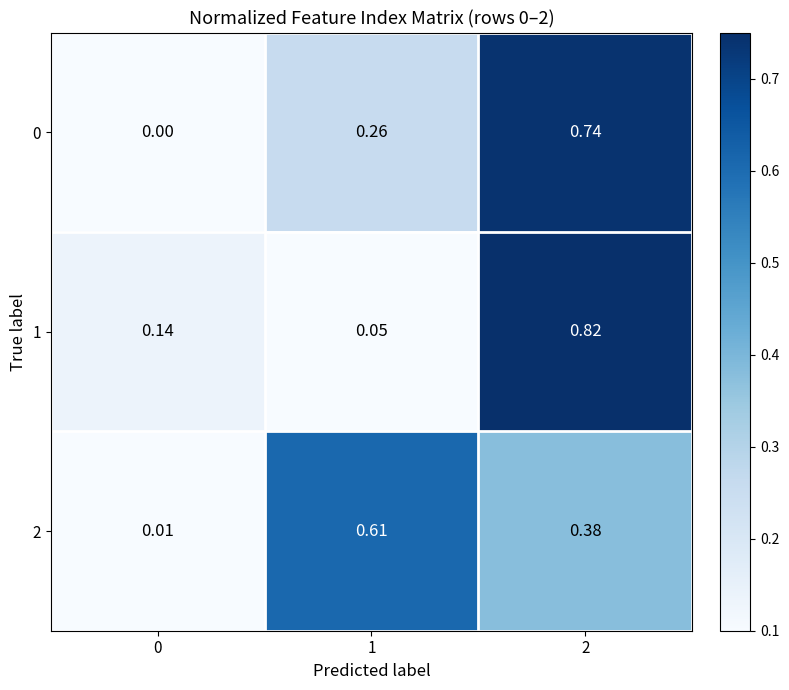

Is the value of 0 at 2 greater than the value of 1 at 0?

Yes